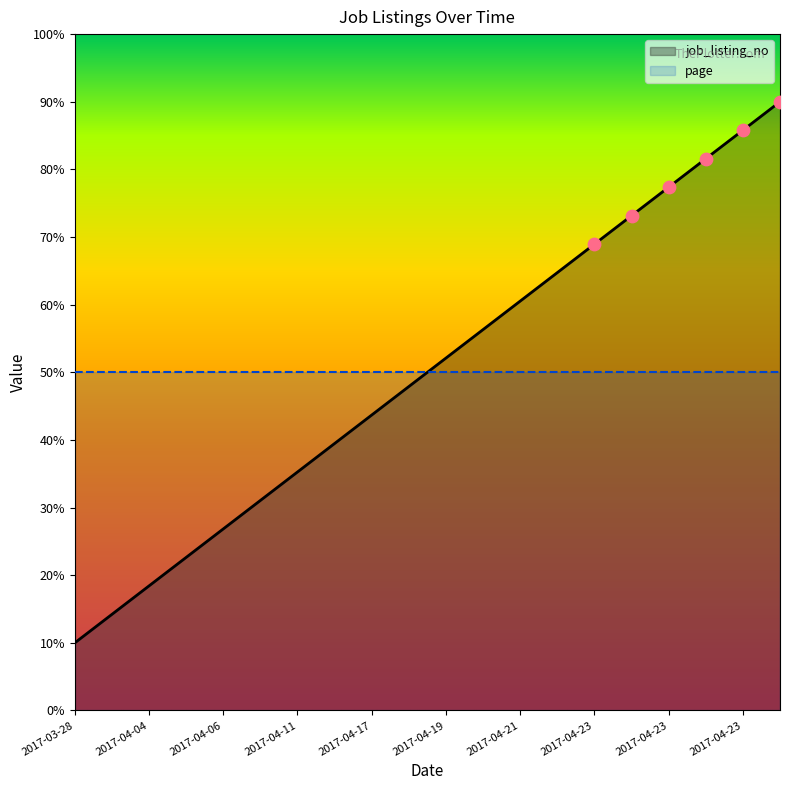

Approximately how many times larger is the value at 2017-04-02 compared to 2017-04-21?

0.2